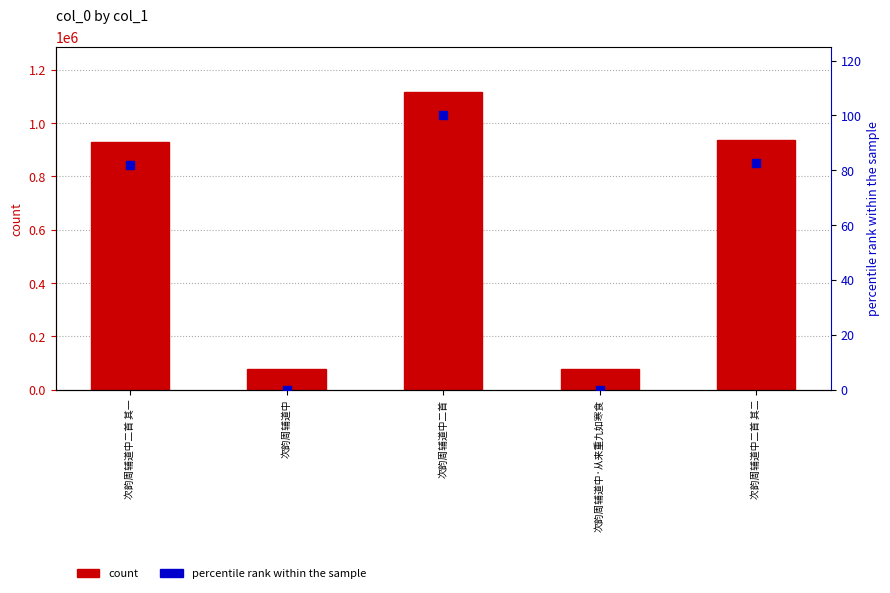

At how many categories does at least one series exceed 1070973?

1